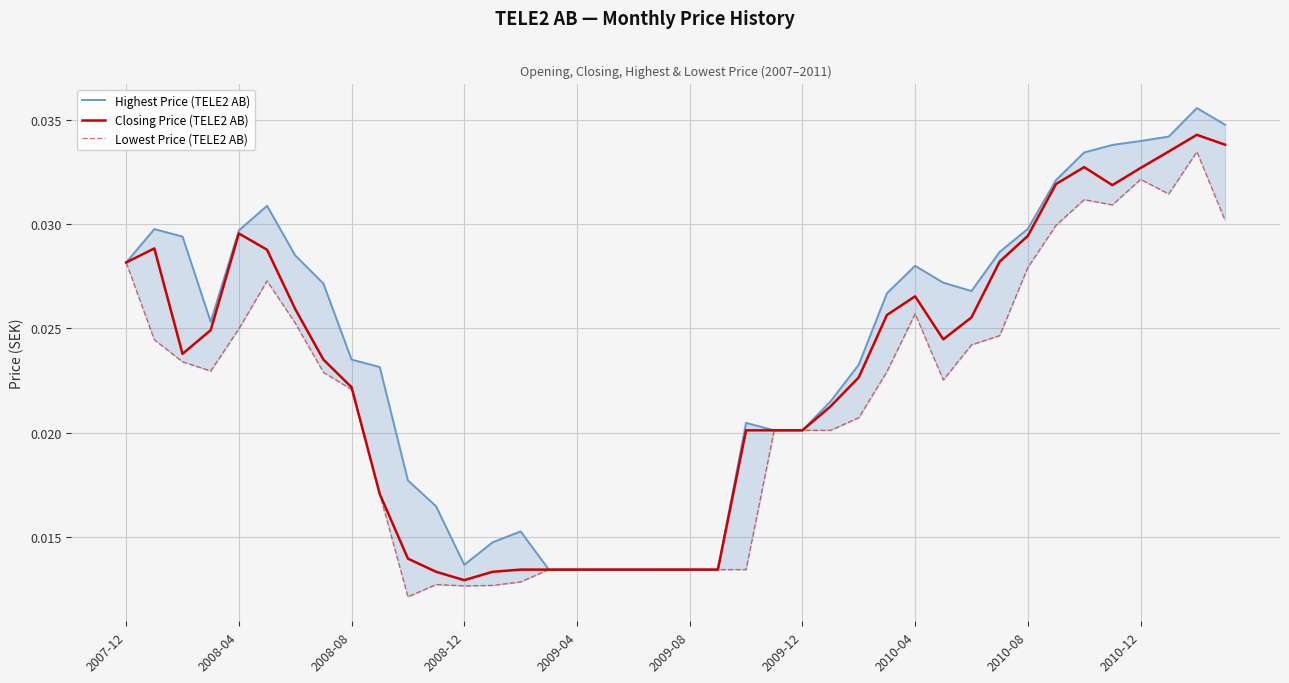

Count the Highest Price (TELE2 AB) values in the range 0 to 1.

40